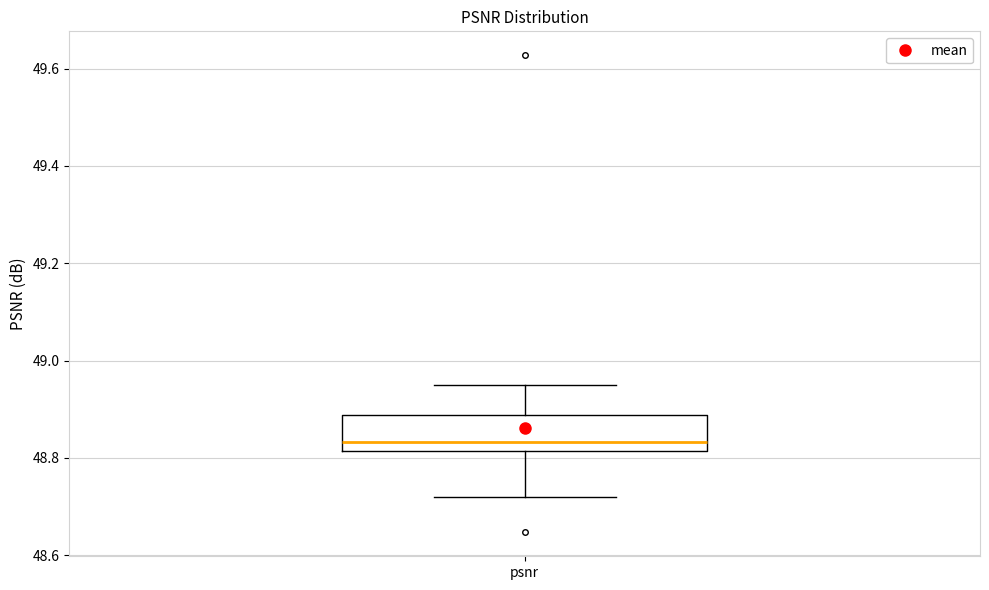

Where does the upper whisker of the box for psnr end on the y-axis? The values are not printed on the chart, so give them approximately, as read against the axis.

48.96